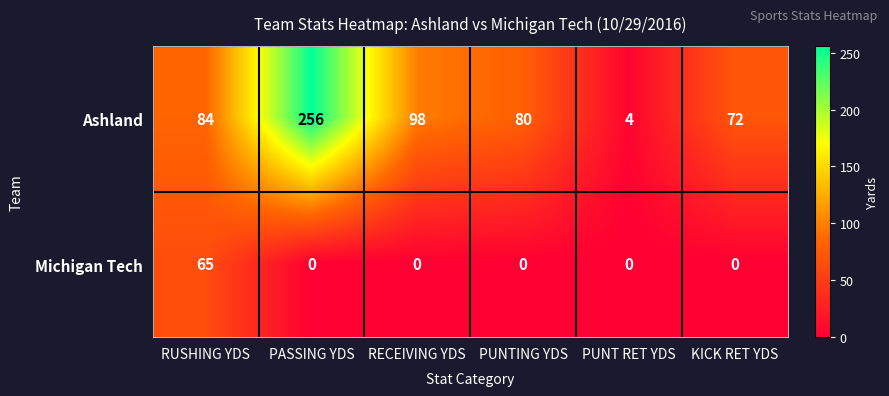

List the series in order of their peak value, highest first.

Ashland, Michigan Tech